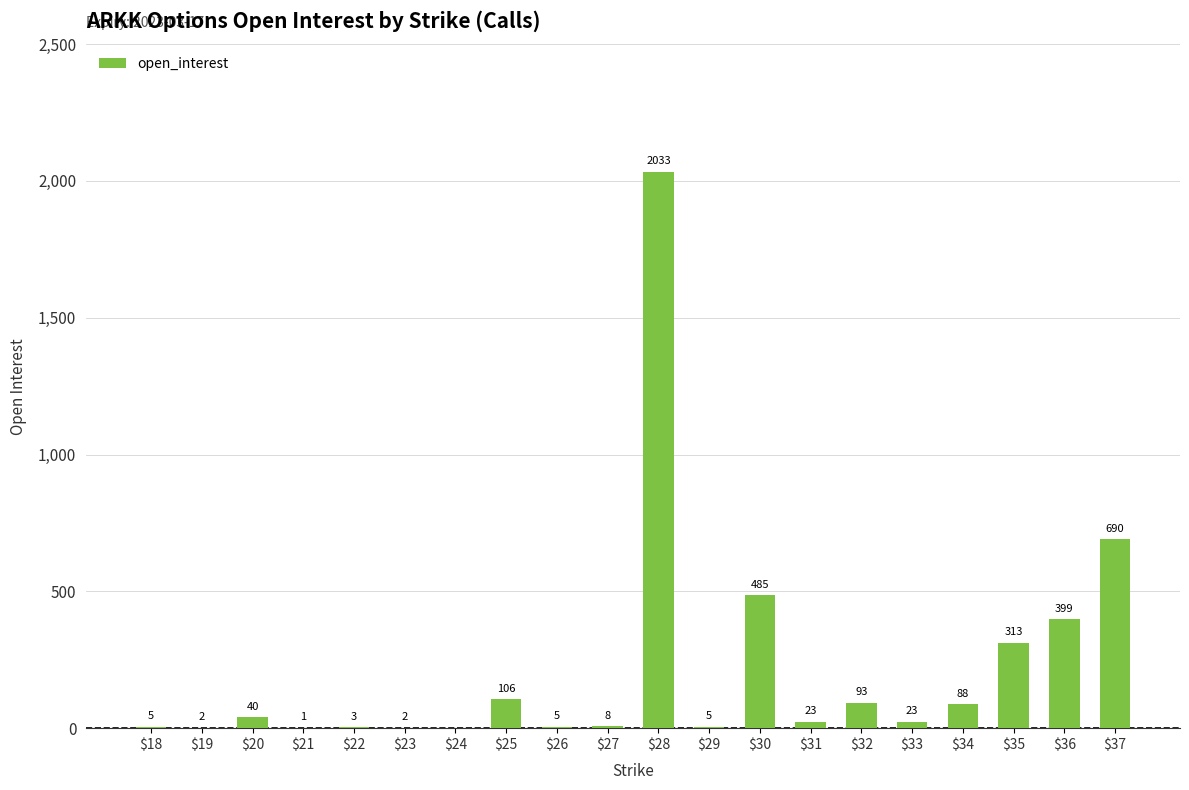

Which label corresponds to the largest value in the chart?

$28